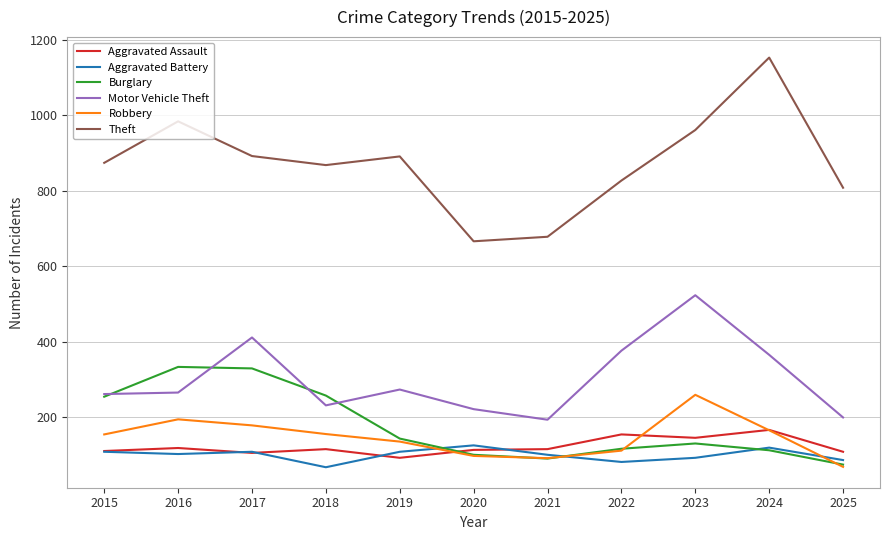

True or false: Motor Vehicle Theft has a value of 411 at 2017.

True